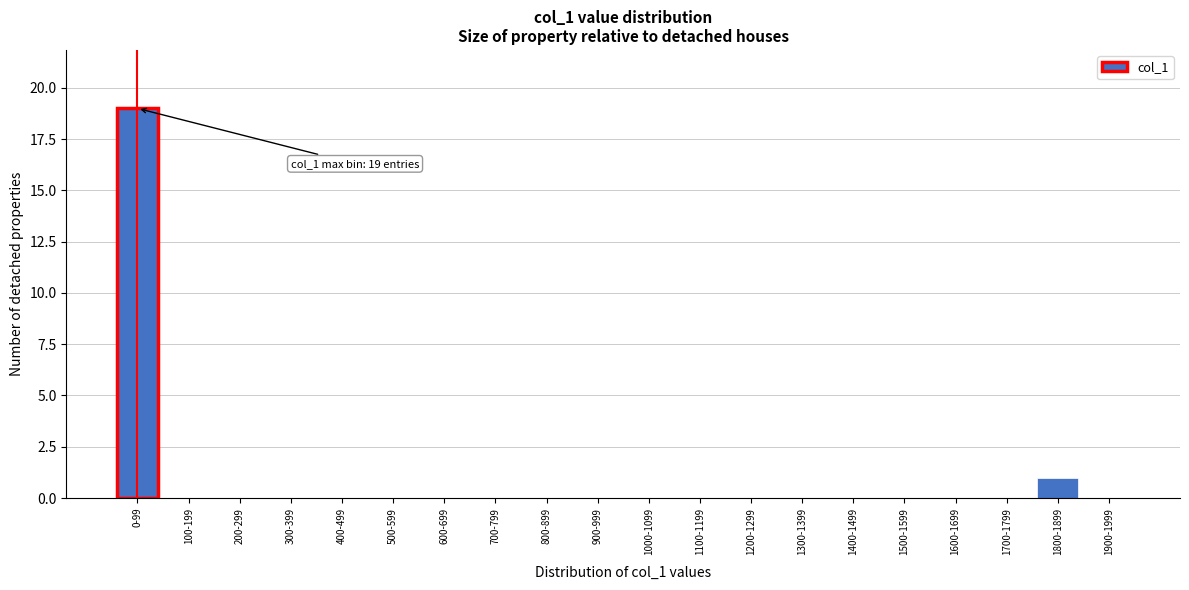

Reading left to right, extract all data points from this chart.

0-99=19	100-199=0	200-299=0	300-399=0	400-499=0	500-599=0	600-699=0	700-799=0	800-899=0	900-999=0	1000-1099=0	1100-1199=0	1200-1299=0	1300-1399=0	1400-1499=0	1500-1599=0	1600-1699=0	1700-1799=0	1800-1899=1	1900-1999=0